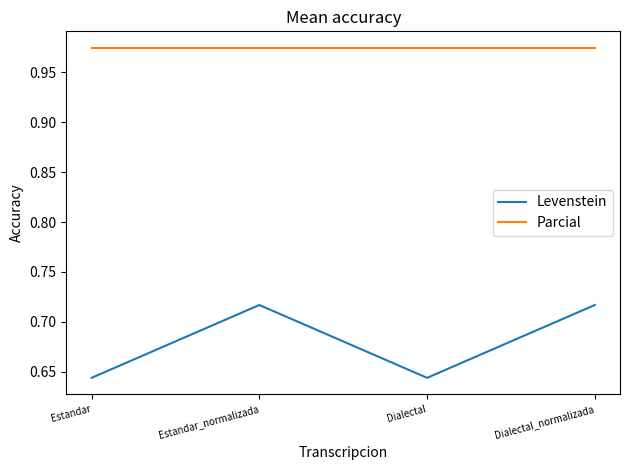

Count the Levenstein values in the range 0 to 1.

4